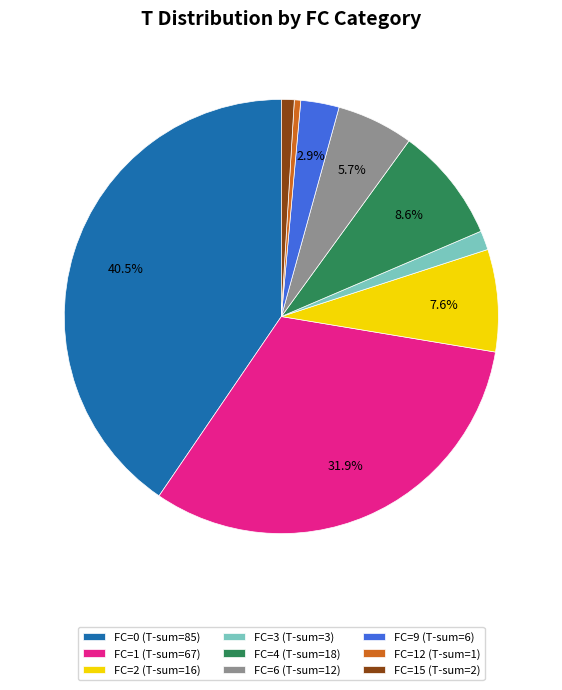

How many segments does this pie chart have?

9